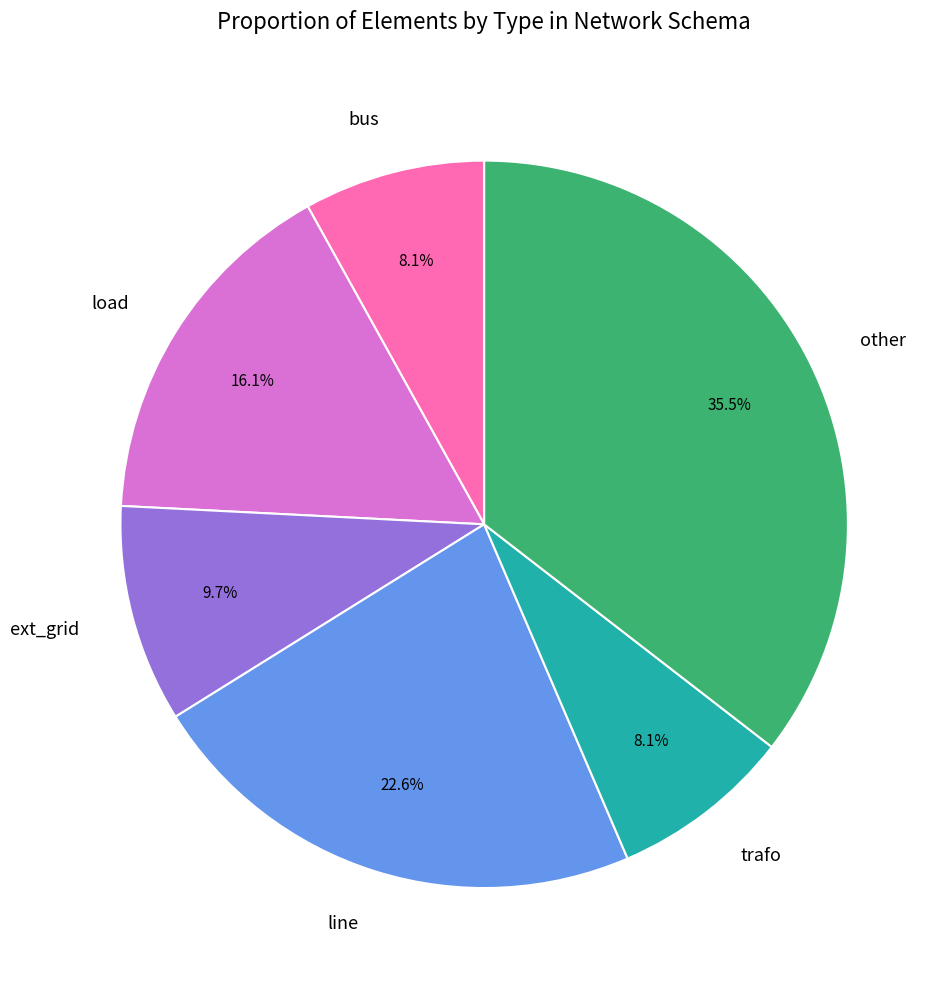

Is there a majority slice in this chart?

No